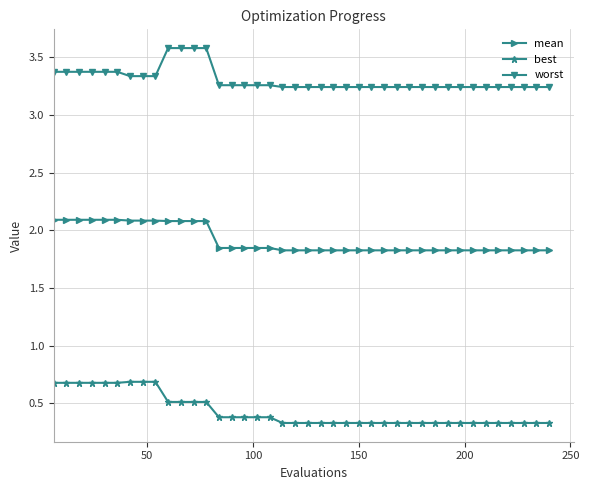

Which series has the largest total across all categories?

worst